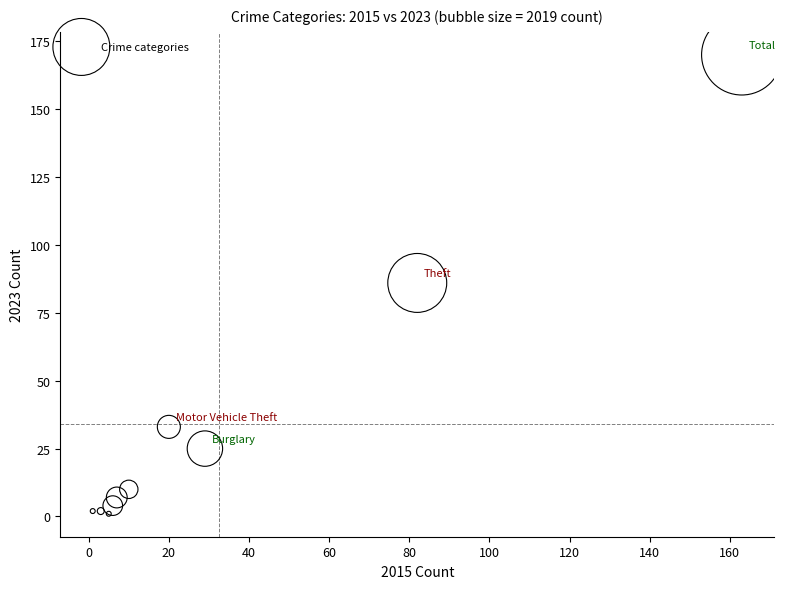

What is the average X value?

33